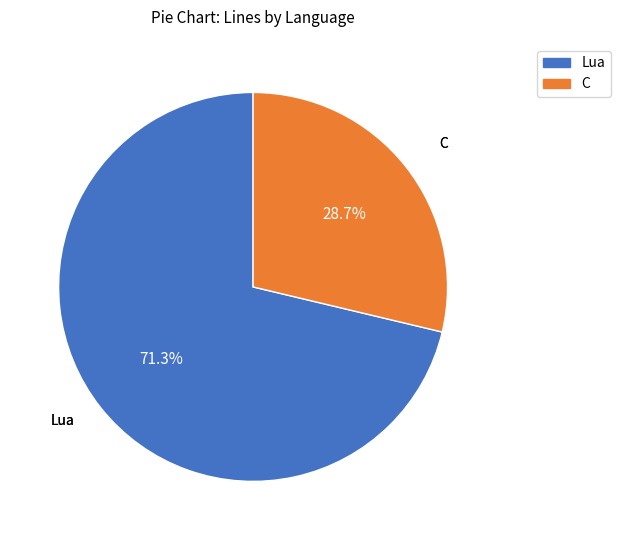

Approximately how many times larger is the value at C compared to Lua?

0.4